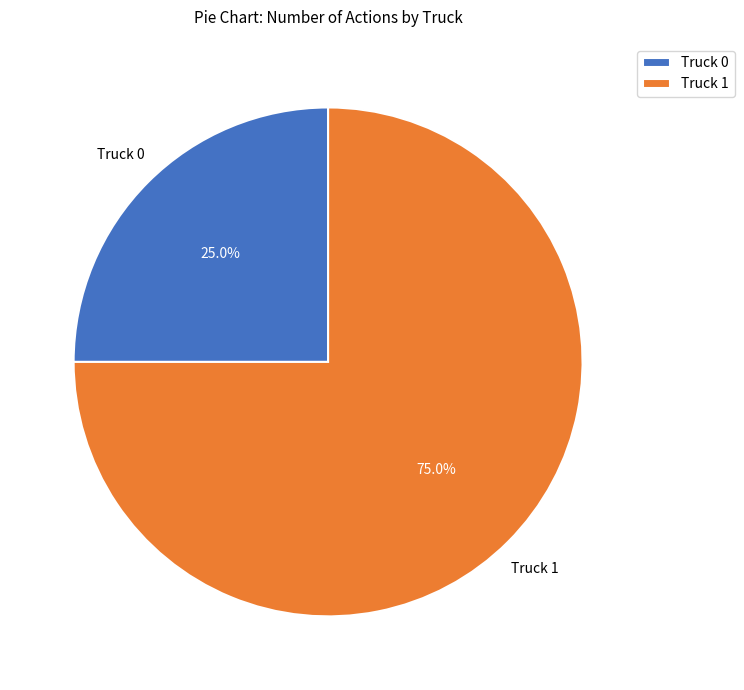

To the nearest percent, what is the average slice percentage?

50%